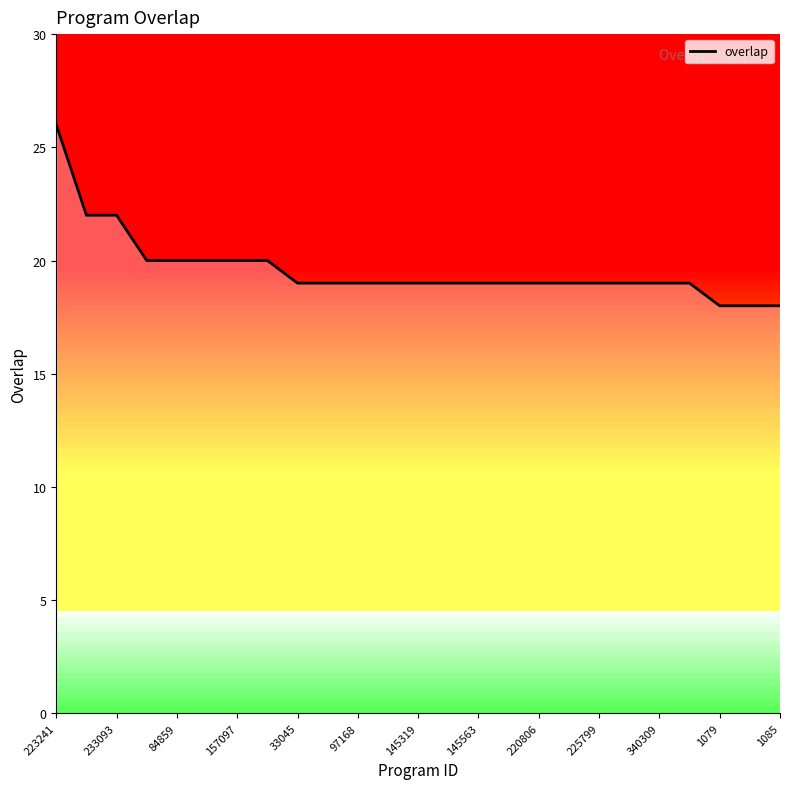

What is the approximate value at 225799?

19